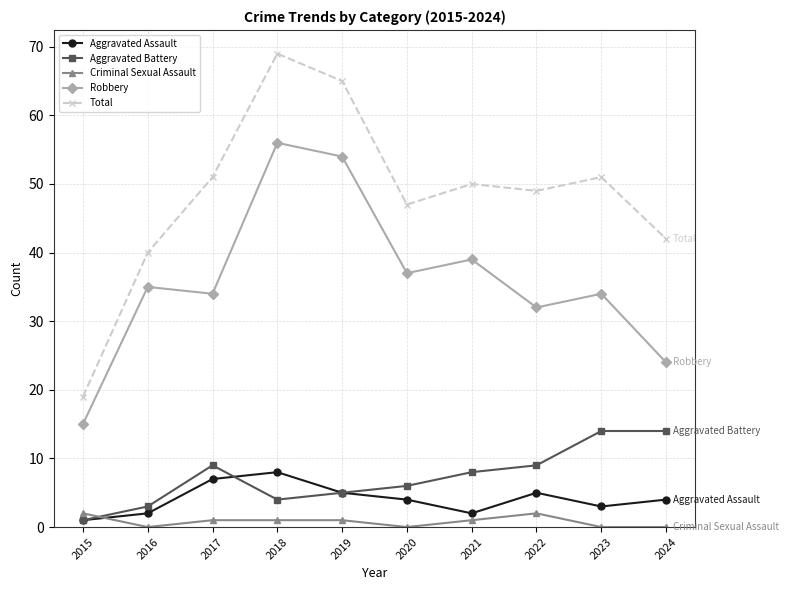

At which category is the sum across all series the highest?

2018